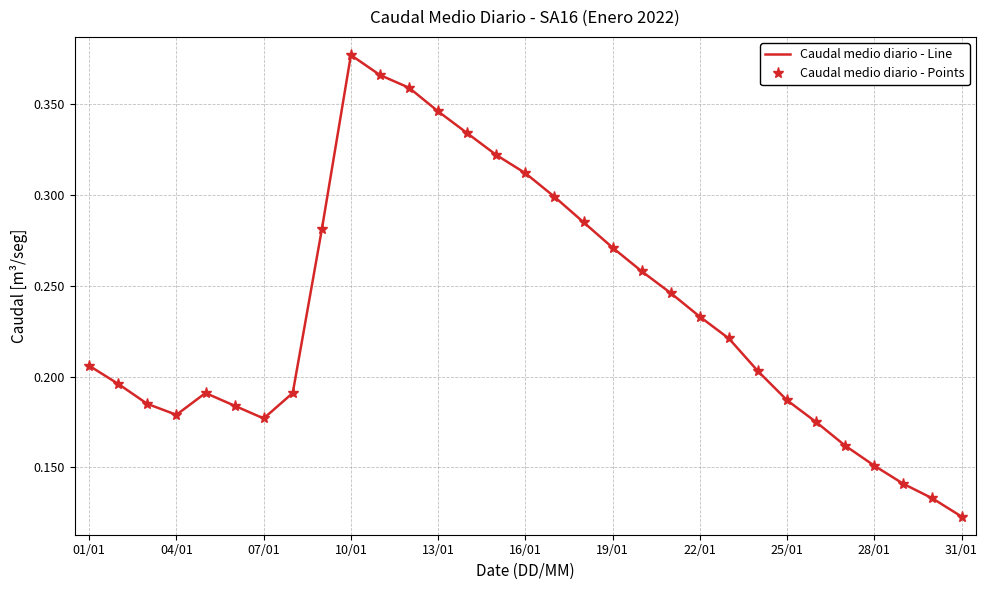

What is the average value of the Caudal medio diario - Line series?

0.2